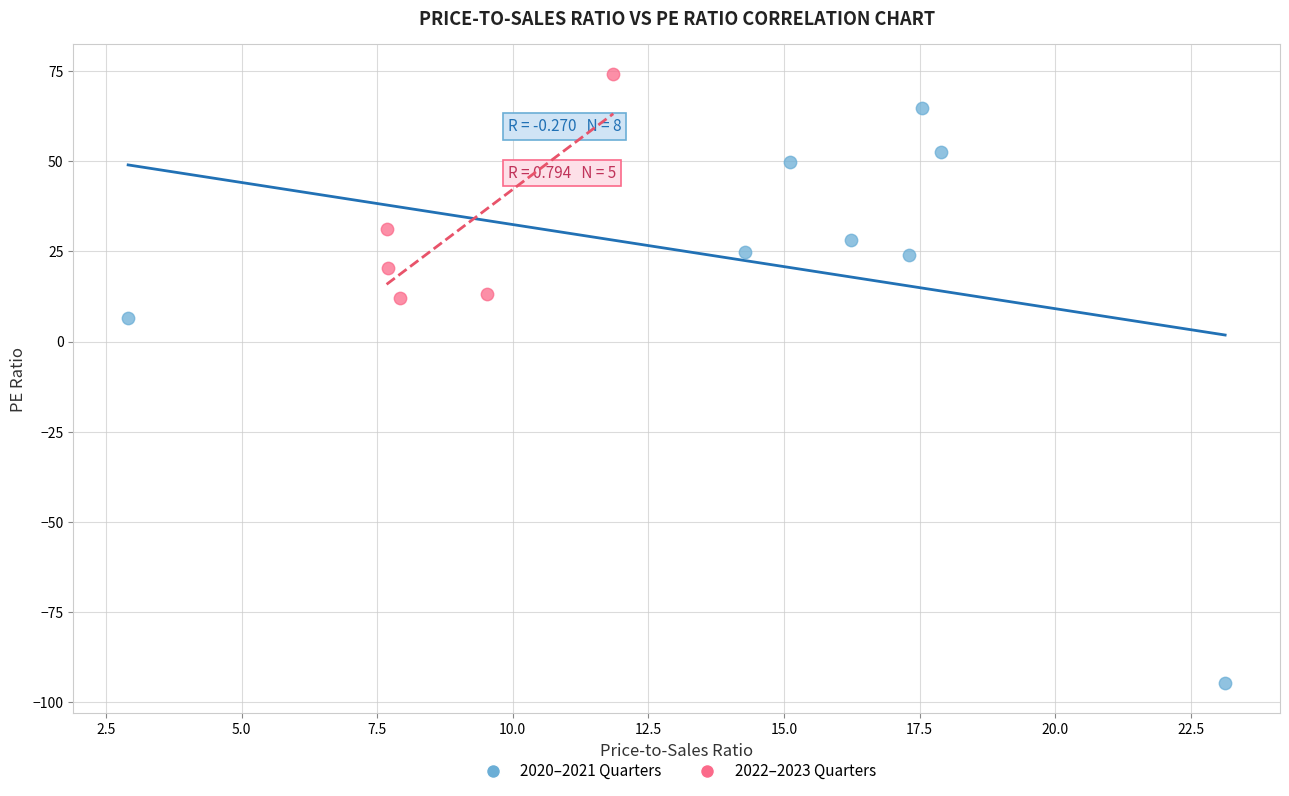

Which series reaches the minimum Y coordinate?

2020–2021 Quarters